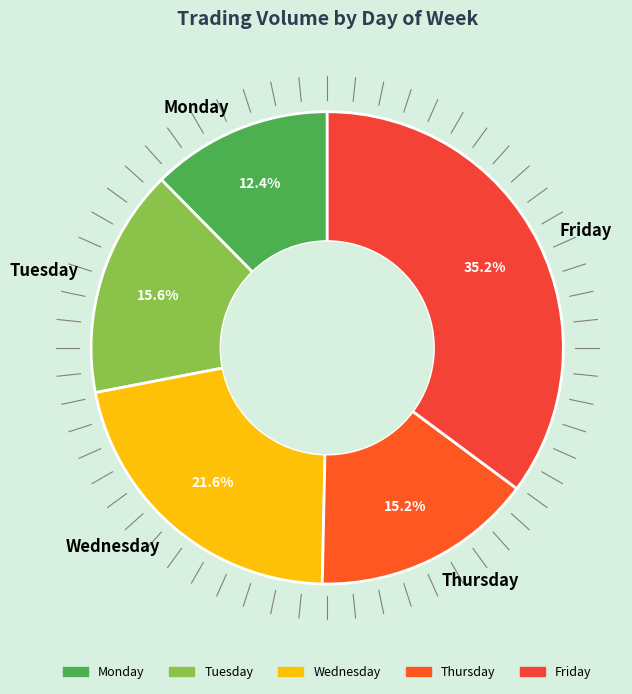

Between Thursday and Monday, which is larger?

Thursday